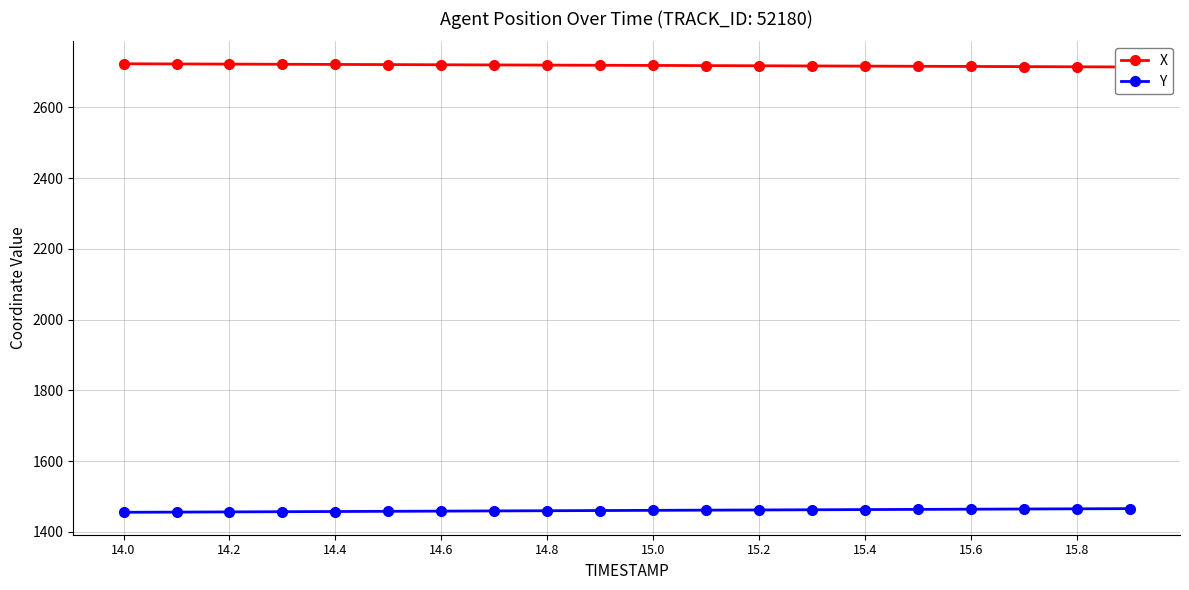

At how many categories does at least one series exceed 1795?

20